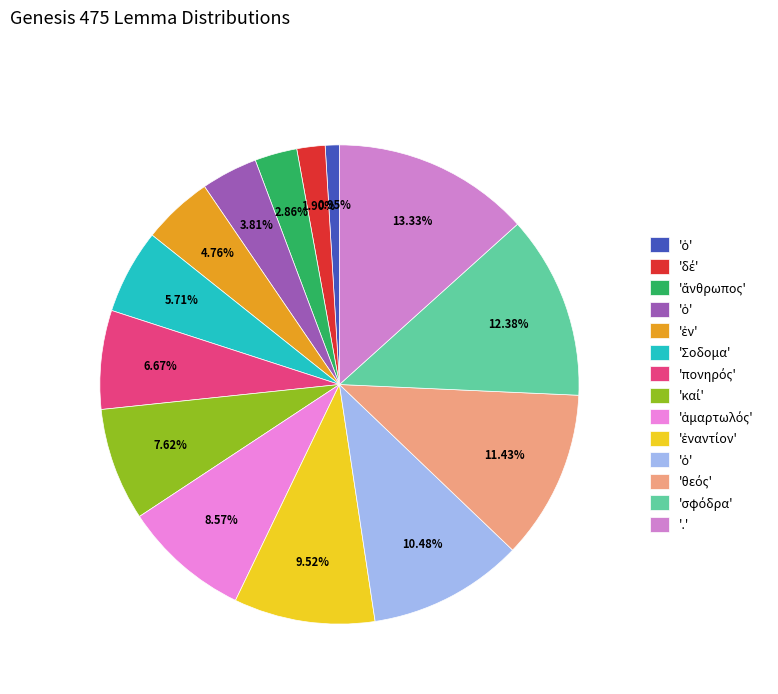

How many segments does this pie chart have?

14